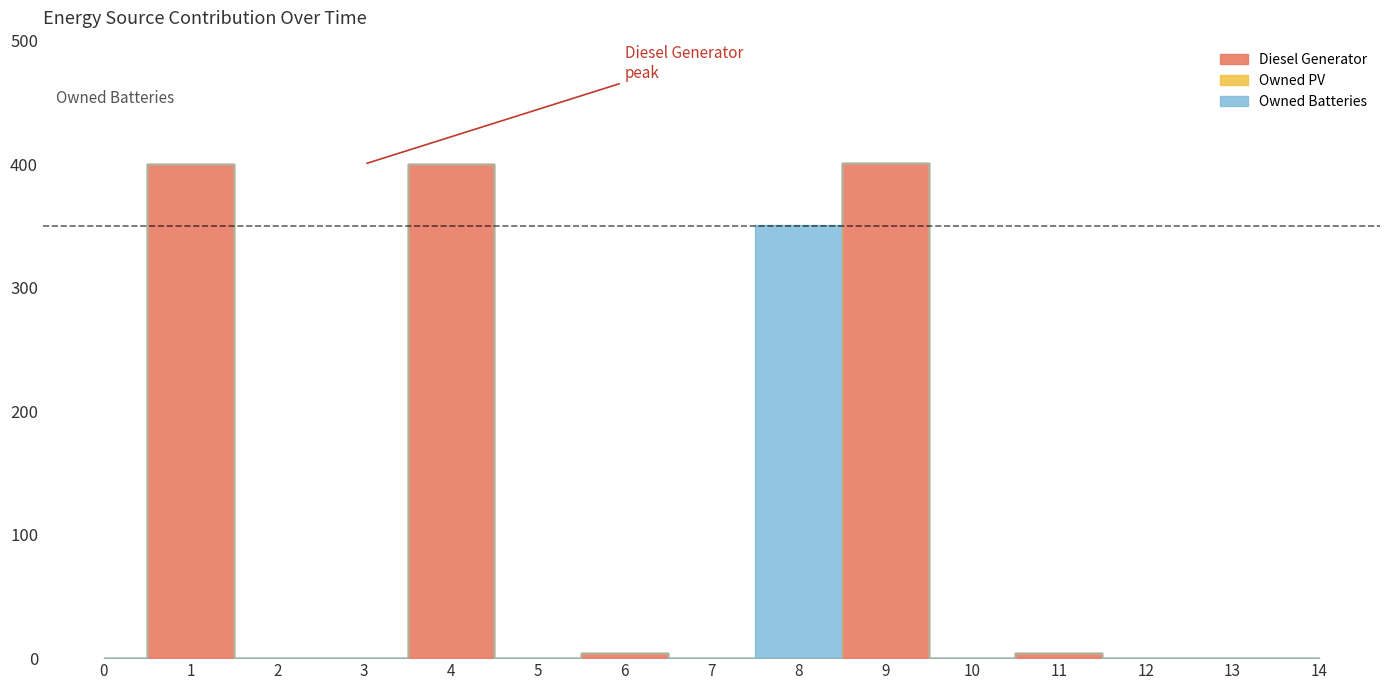

What is the sum of the Diesel Generator values at 1 and 7?

400